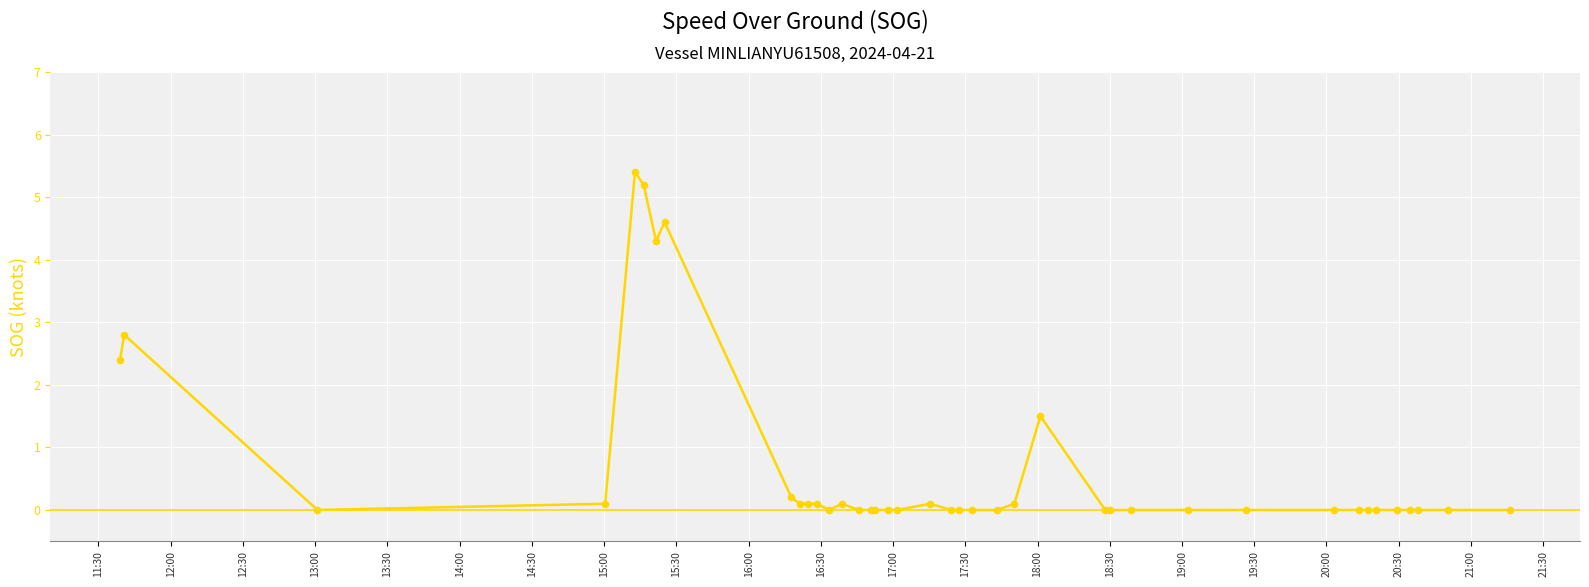

What is the greatest value displayed?

5.4